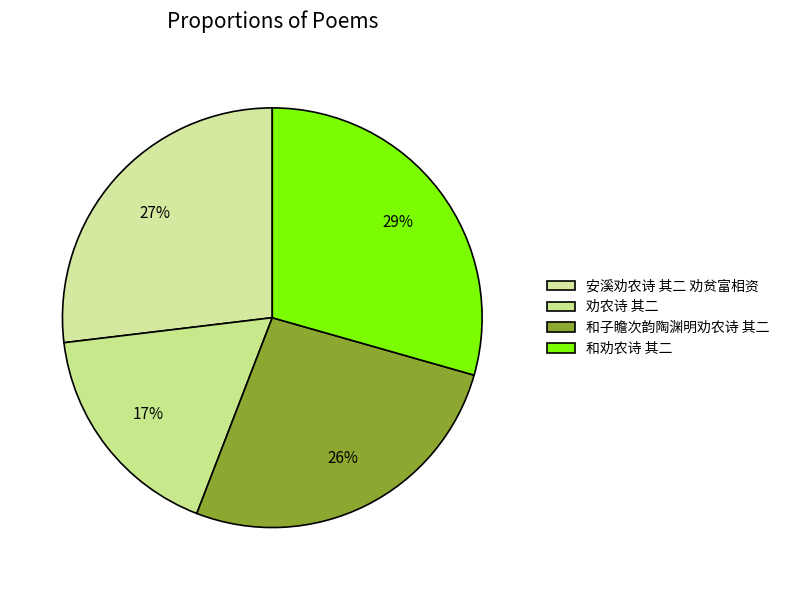

Count the number of slices in the pie.

4